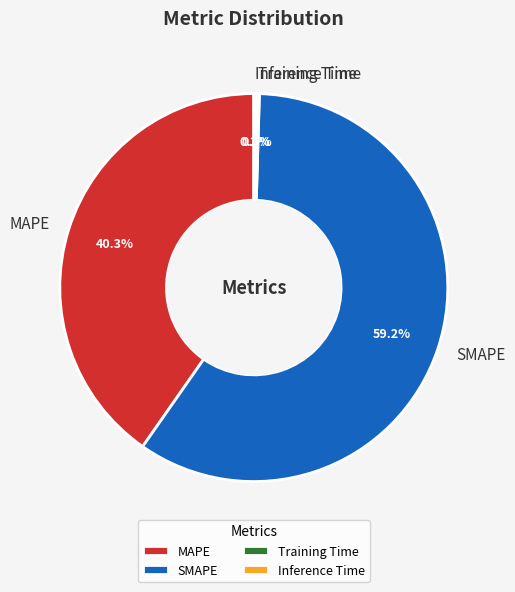

What percentage is NOT represented by MAPE?

59.7%